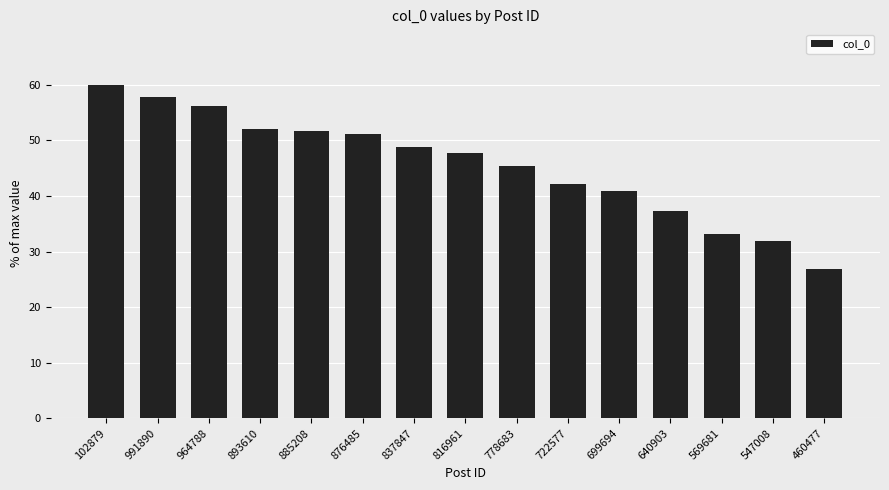

Reading left to right, list all the values displayed in this chart.

102879=60.0	991890=57.8	964788=56.3	893610=52.1	885208=51.6	876485=51.1	837847=48.9	816961=47.6	778683=45.4	722577=42.1	699694=40.8	640903=37.4	569681=33.2	547008=31.9	460477=26.9